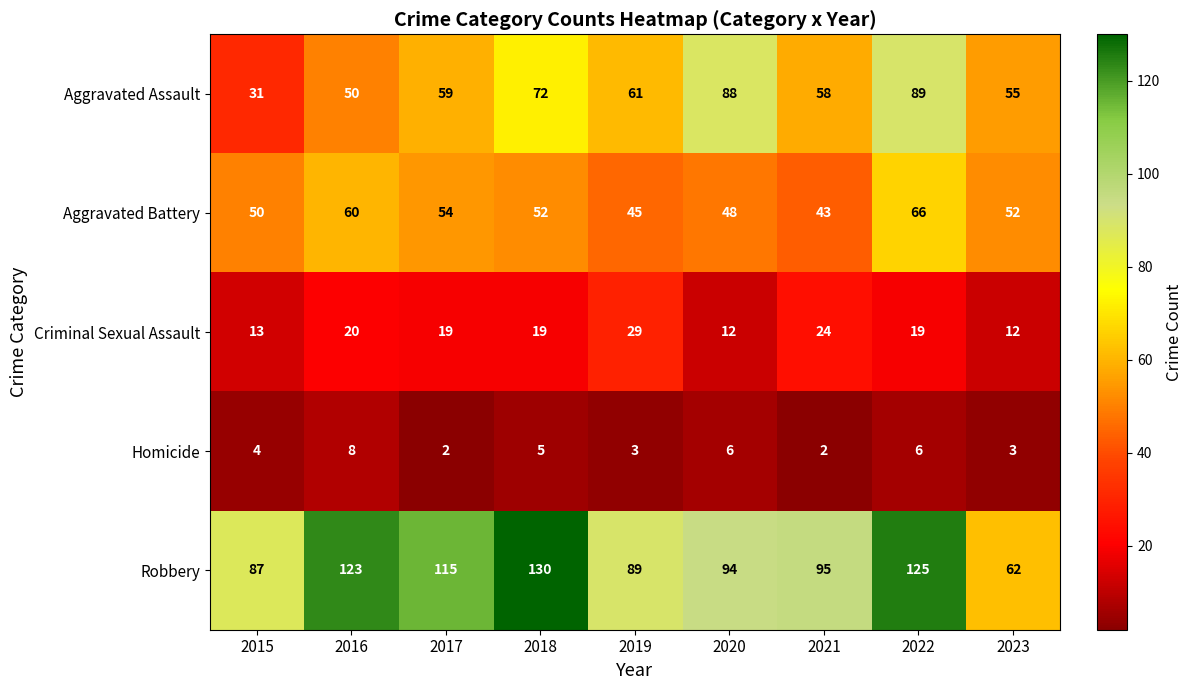

The value of Homicide at 2021 is 2. True or false?

True